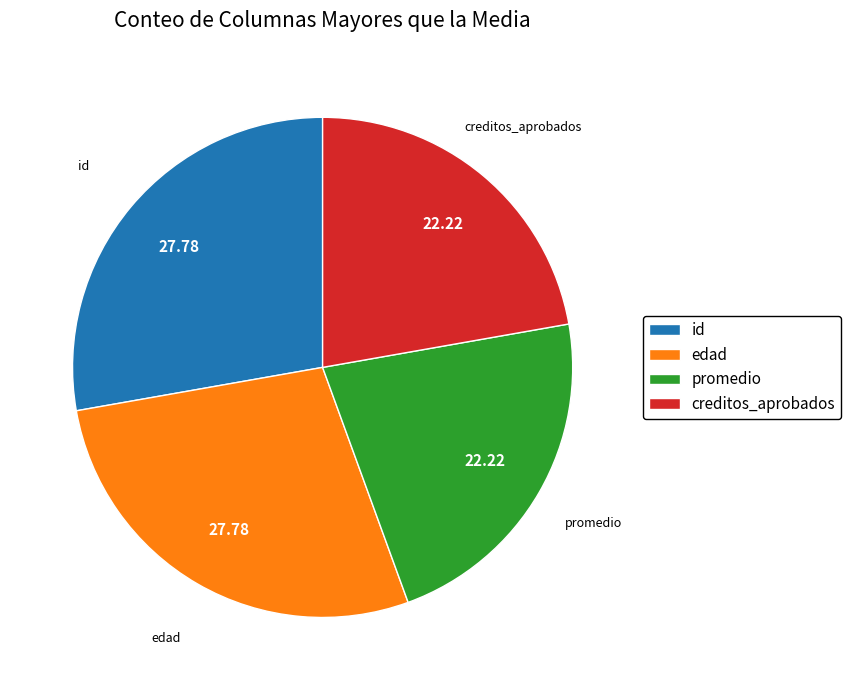

Combined, do creditos_aprobados and promedio account for over 50%?

No